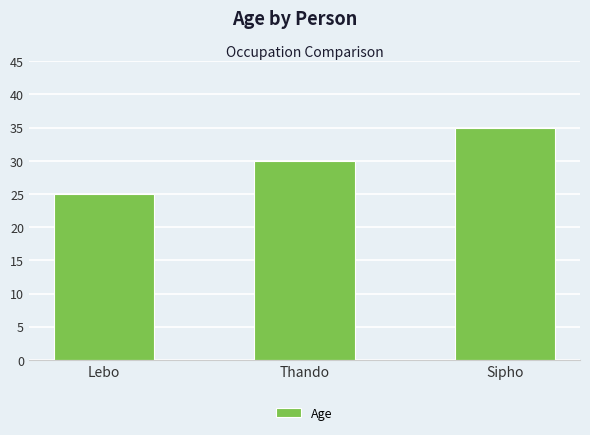

The value at Sipho is 22. True or false?

False